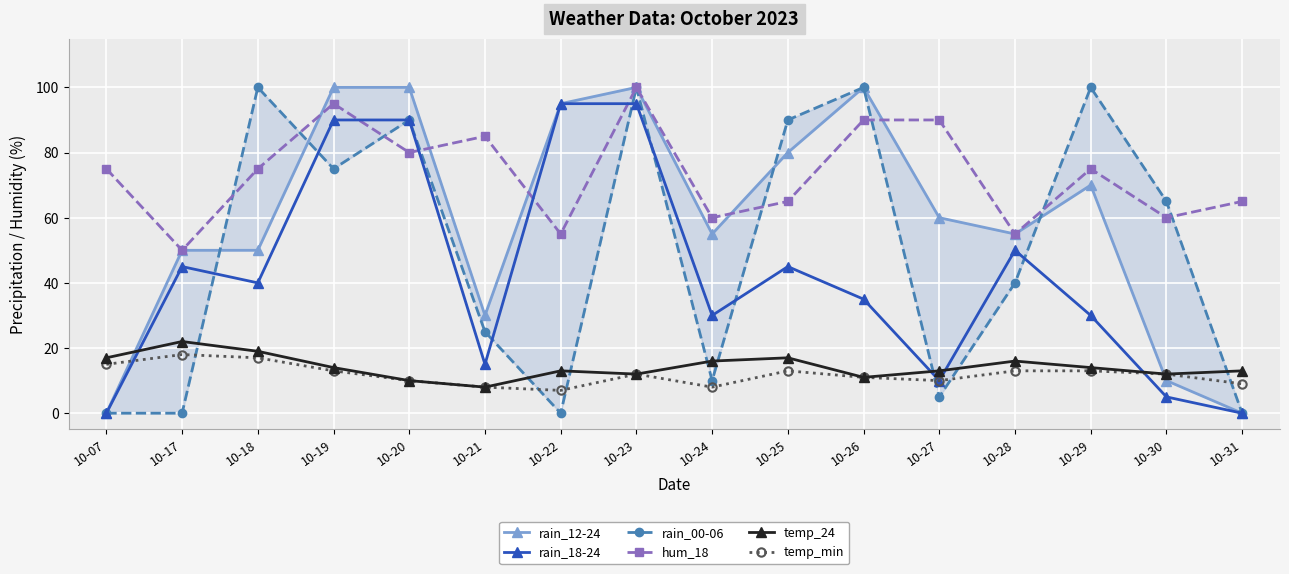

True or false: rain_00-06 and rain_12-24 cross at least once.

True